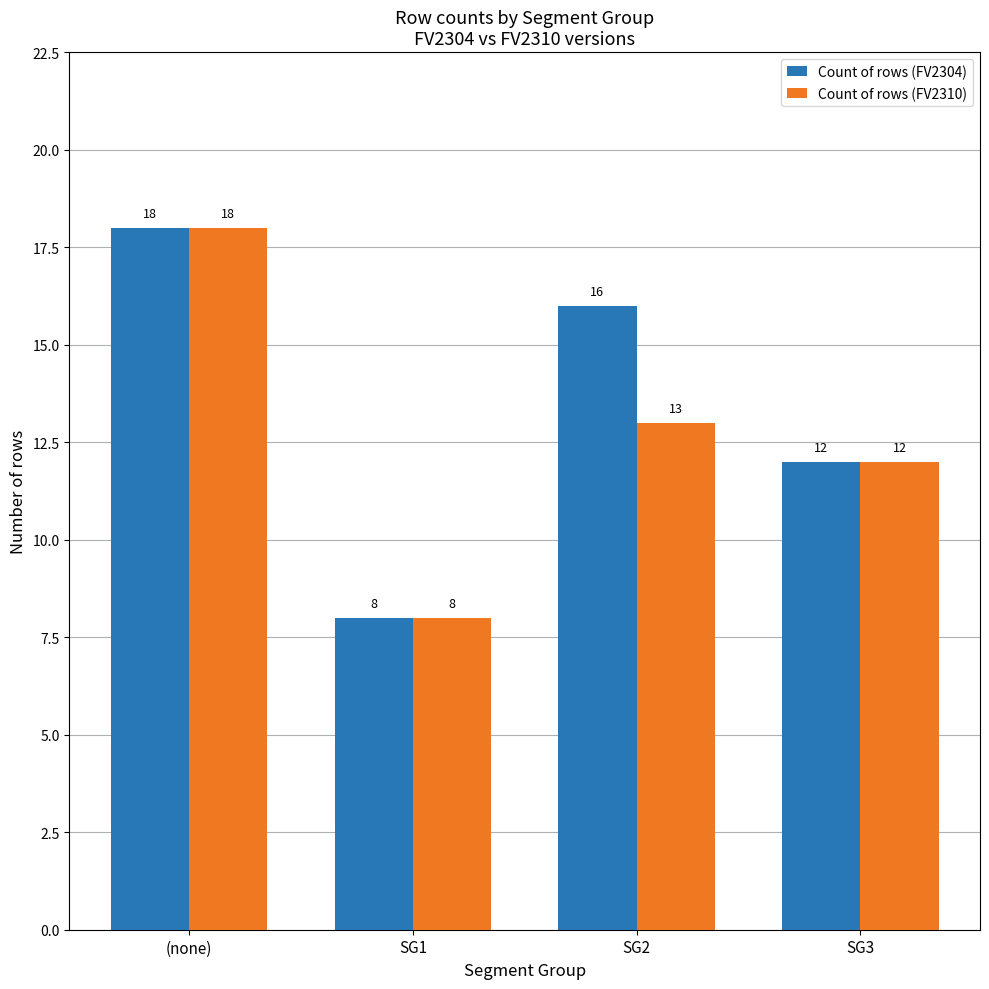

How many bars are there in each group?

2